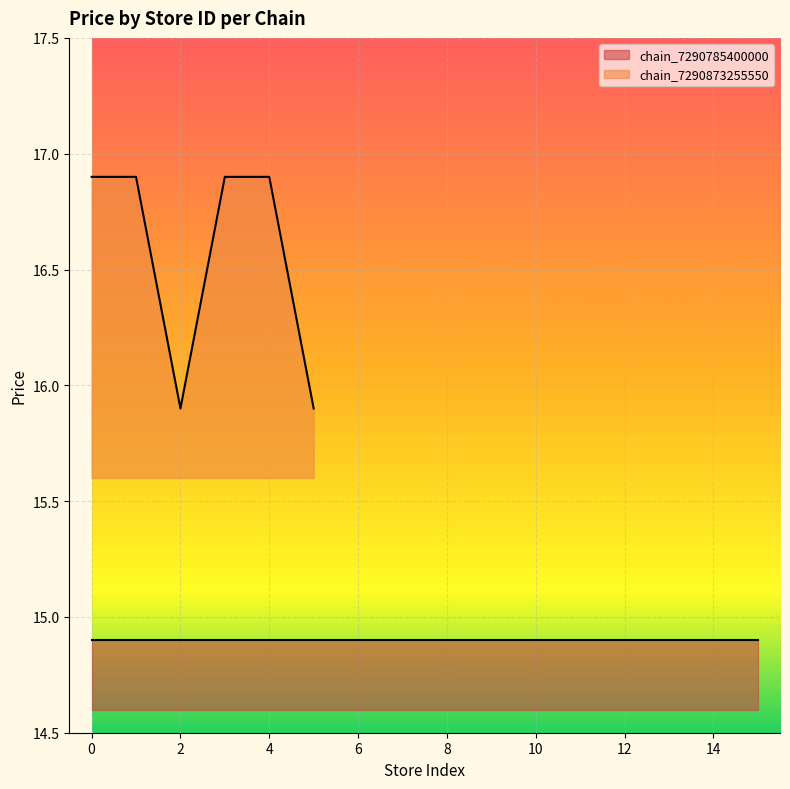

What is the highest value of the chain_7290873255550 series?

16.9